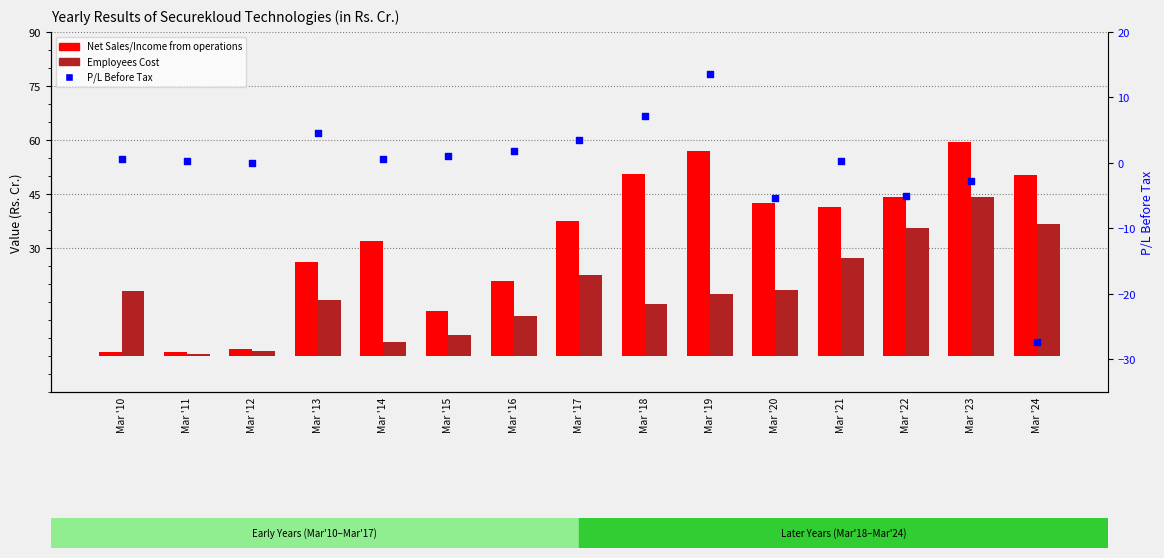

What is the total value across all series at Mar '17?

63.4